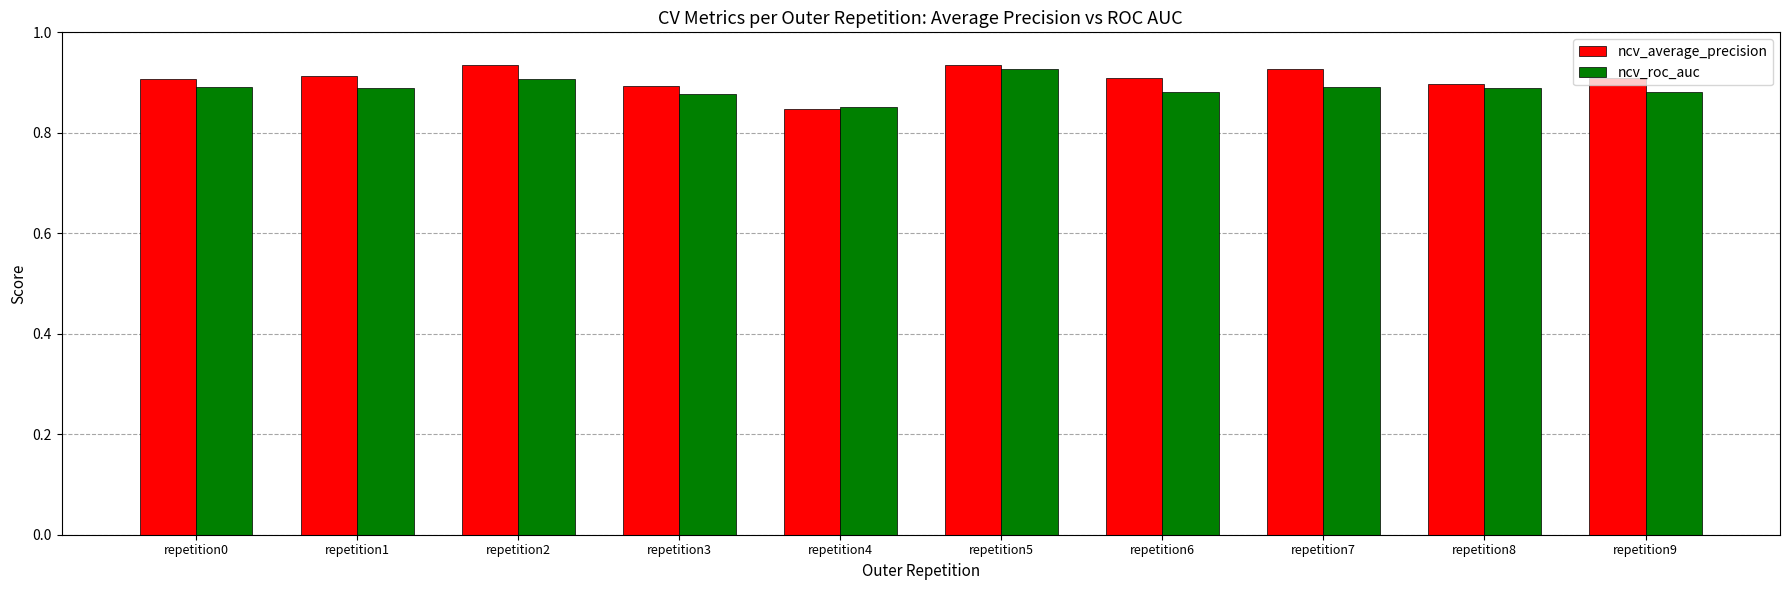

Is the value of ncv_roc_auc at repetition0 greater than the value of ncv_average_precision at repetition1?

No